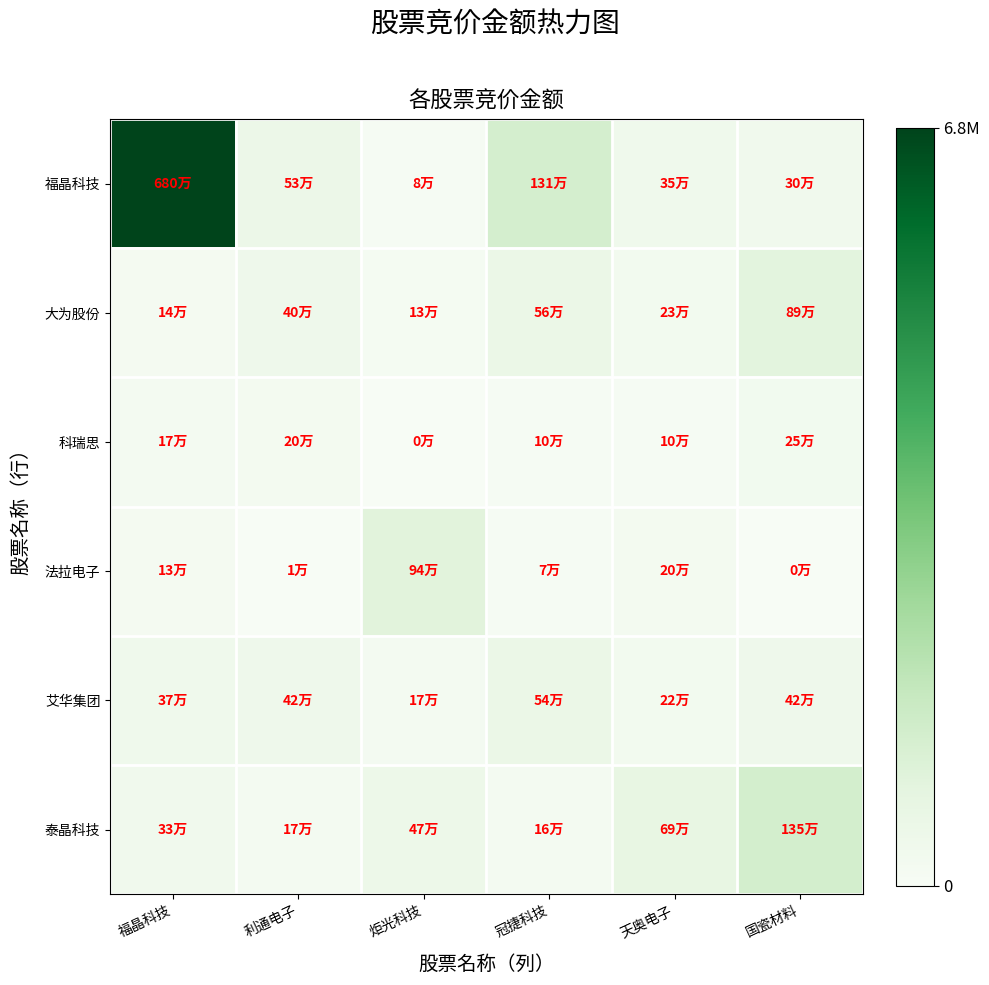

List the series in order of their peak value, highest first.

福晶科技, 泰晶科技, 法拉电子, 大为股份, 艾华集团, 科瑞思